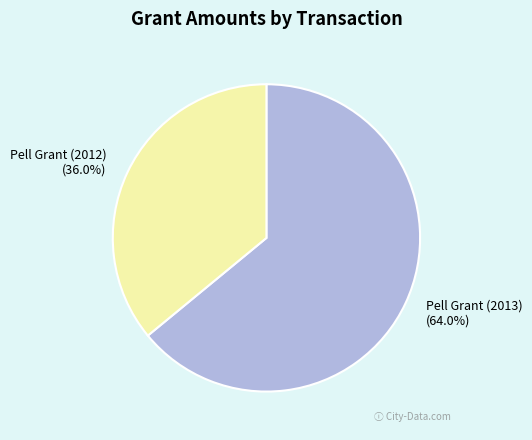

Which slice is the smallest?

Pell Grant (2012)